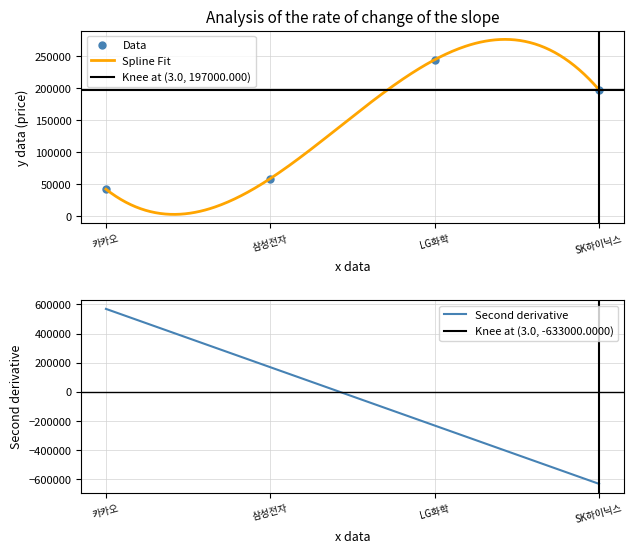

How many points are higher than both their immediate neighbors (excluding endpoints)?

1